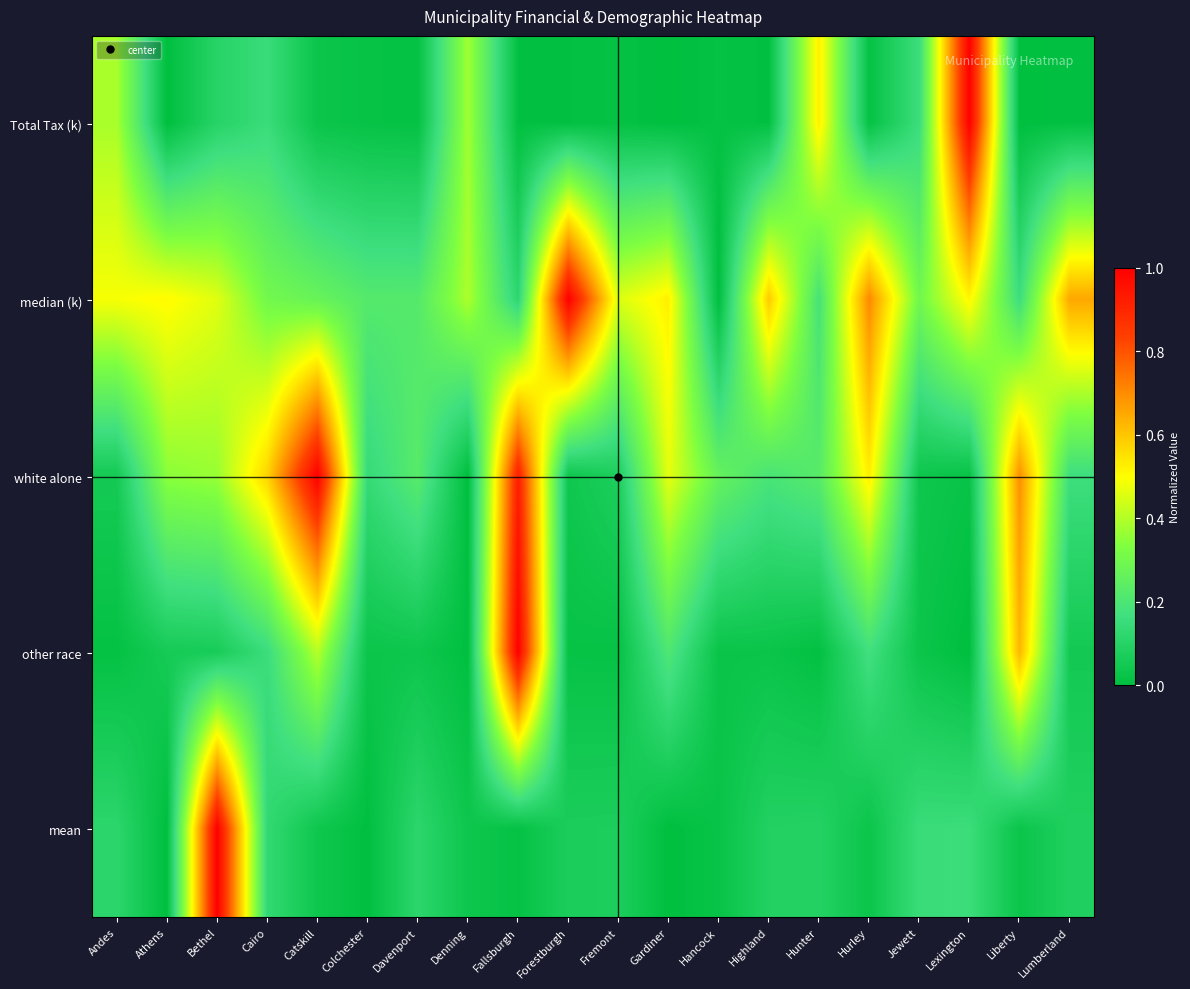

At Catskill, list the series in order from largest to smallest.

white alone, other race, median (k), mean, Total Tax (k)